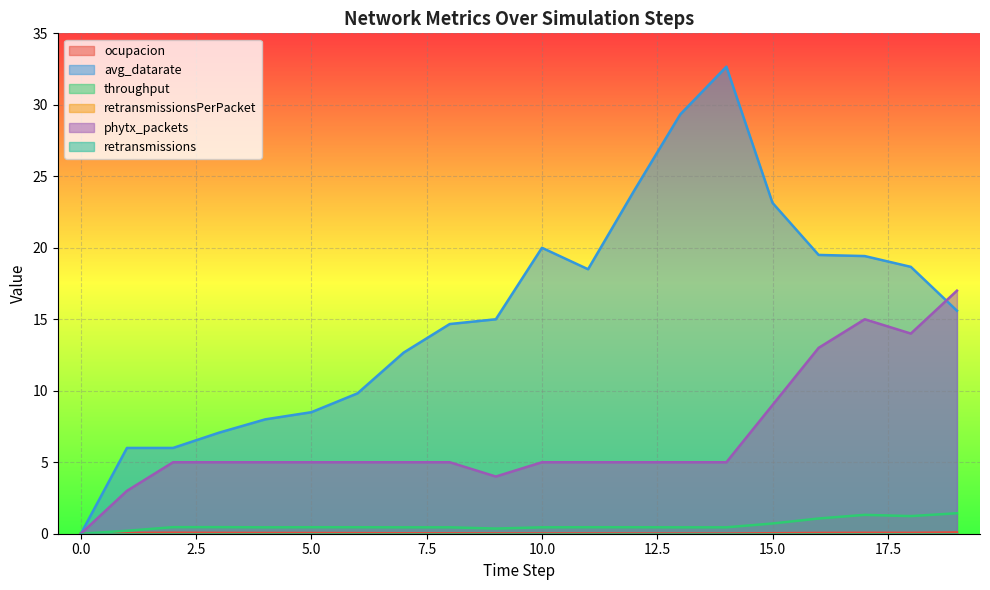

What is the approximate value of ocupacion at 3?

0.1